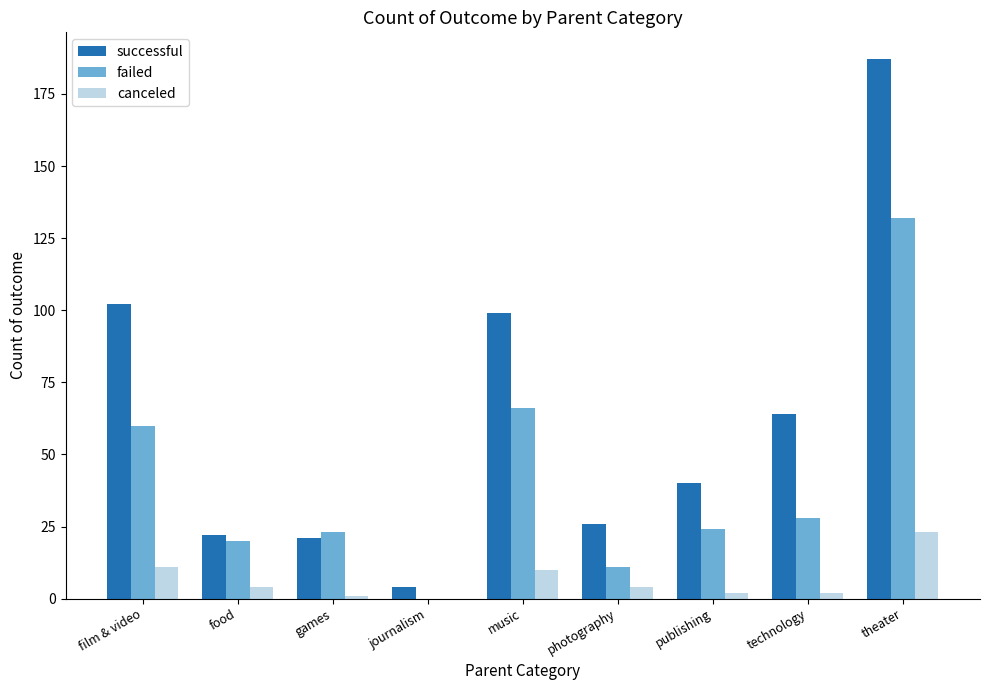

The value of successful at film & video is 50. True or false?

False